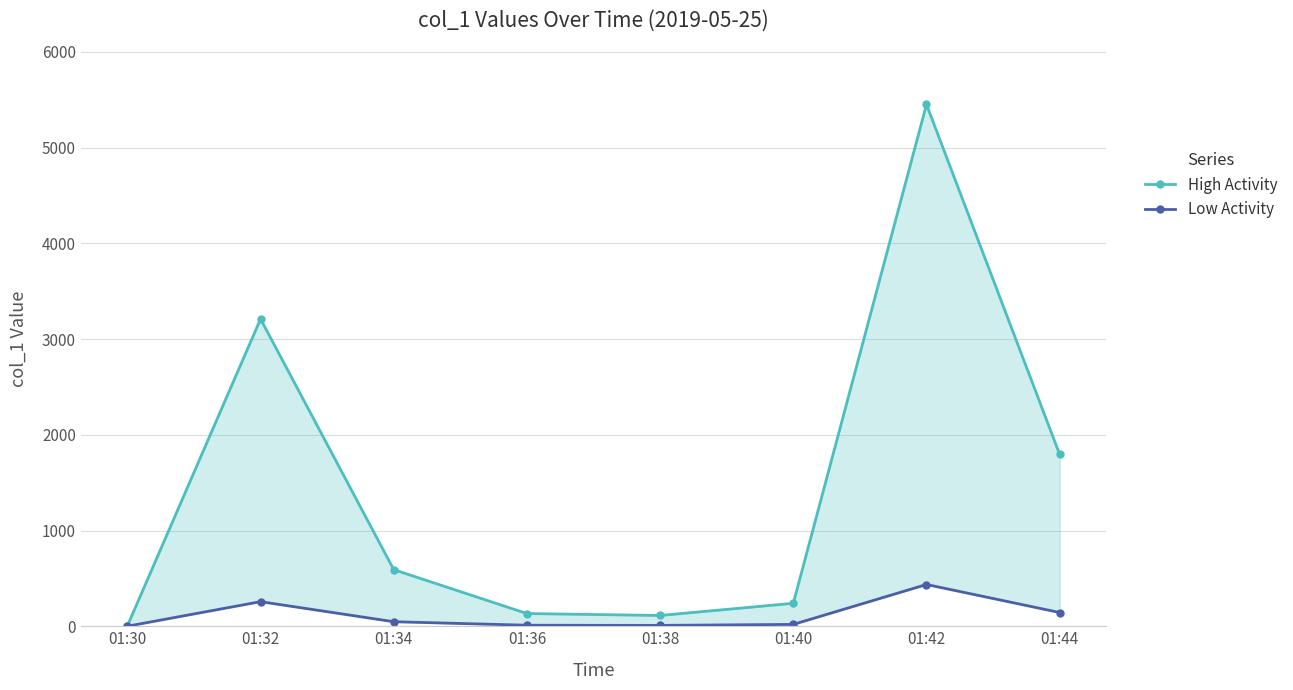

How many lines are shown in the chart?

2